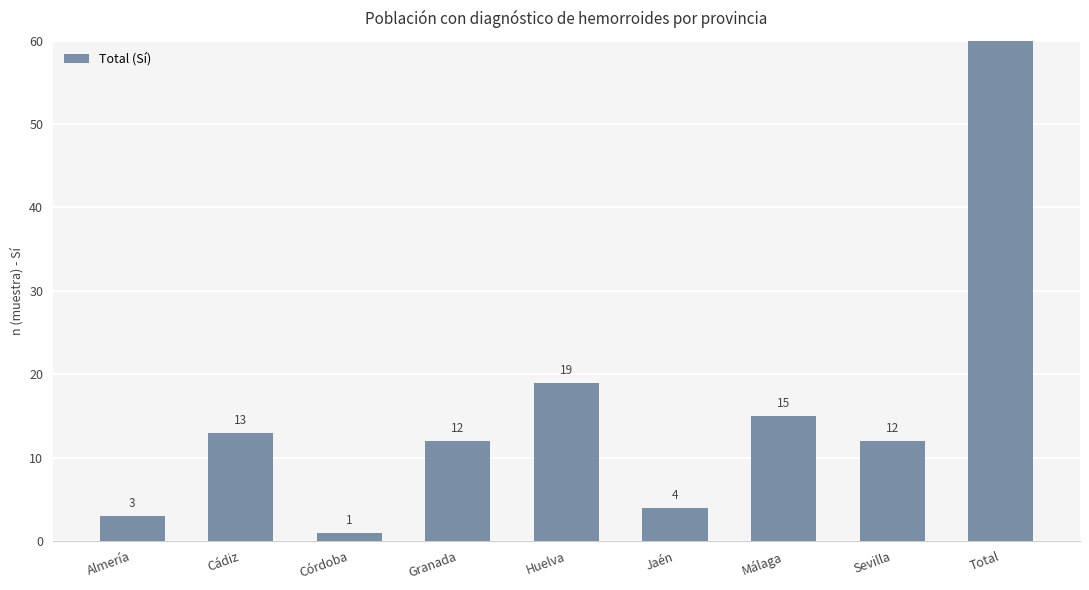

Reading left to right, extract all data points from this chart.

3	13	1	12	19	4	15	12	79